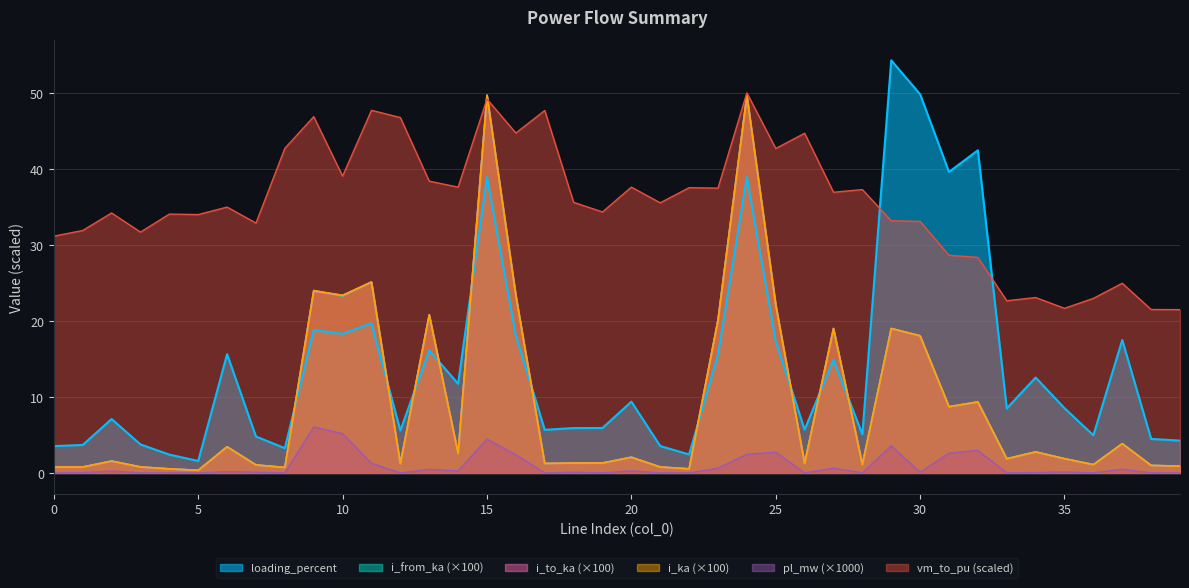

The i_from_ka series shows 2.2 at 19. True or false?

False